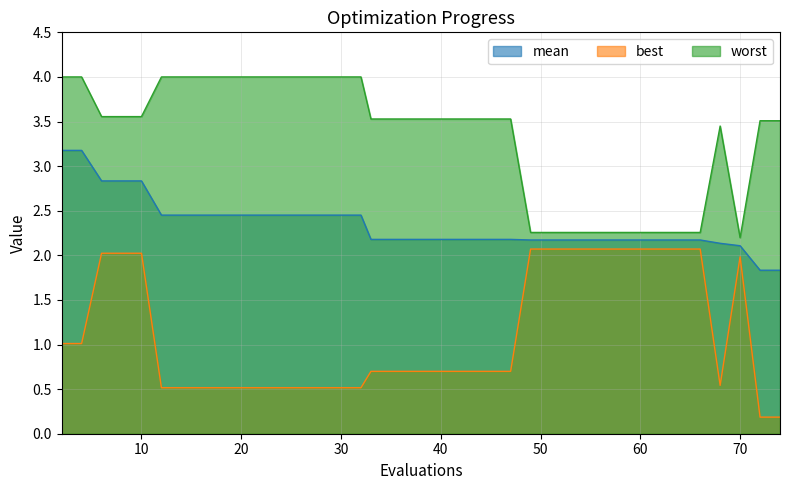

List the labels in order of mean value, largest first.

2, 4, 6, 8, 10, 12, 13, 15, 17, 19, 21, 23, 24, 26, 28, 30, 32, 33, 35, 37, 39, 41, 43, 45, 47, 49, 51, 53, 54, 56, 58, 59, 60, 62, 64, 66, 68, 70, 72, 74